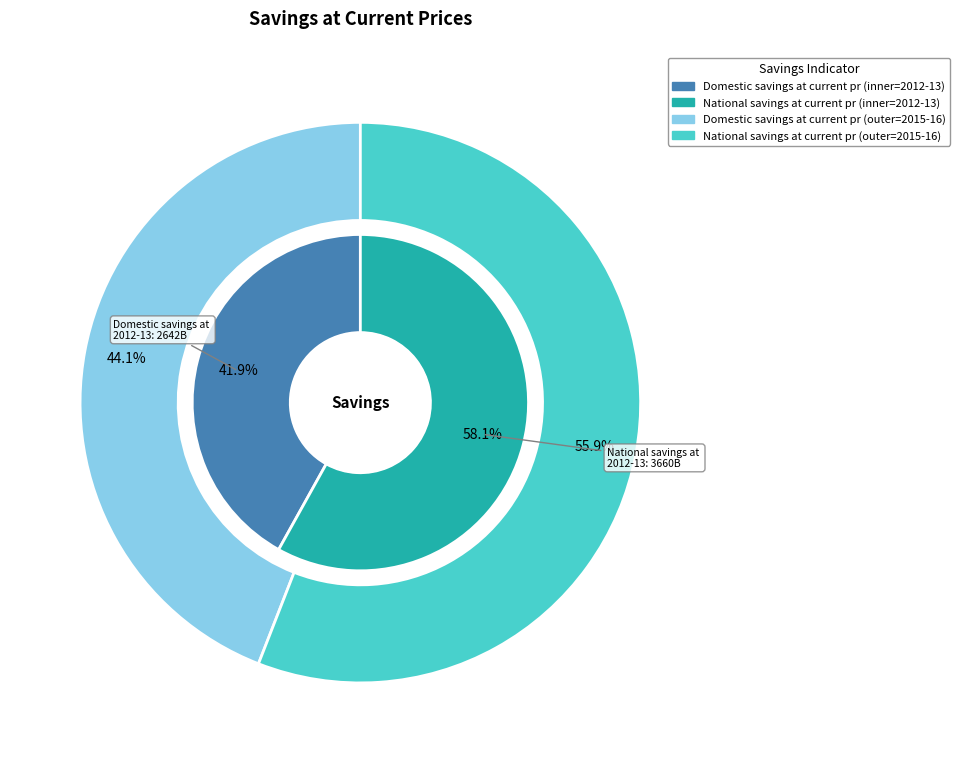

How many segments does this pie chart have?

2